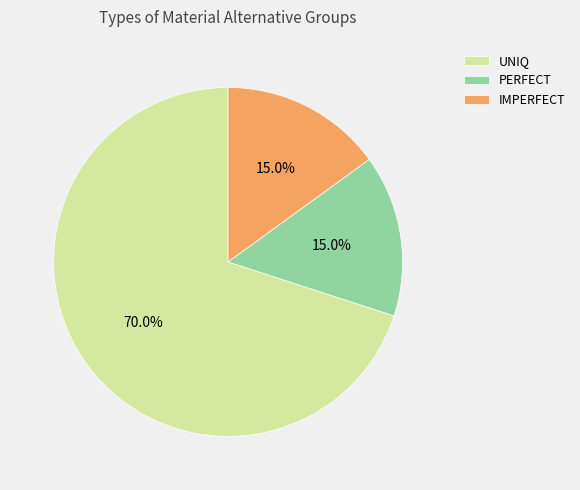

Does UNIQ represent more than half of the total?

Yes